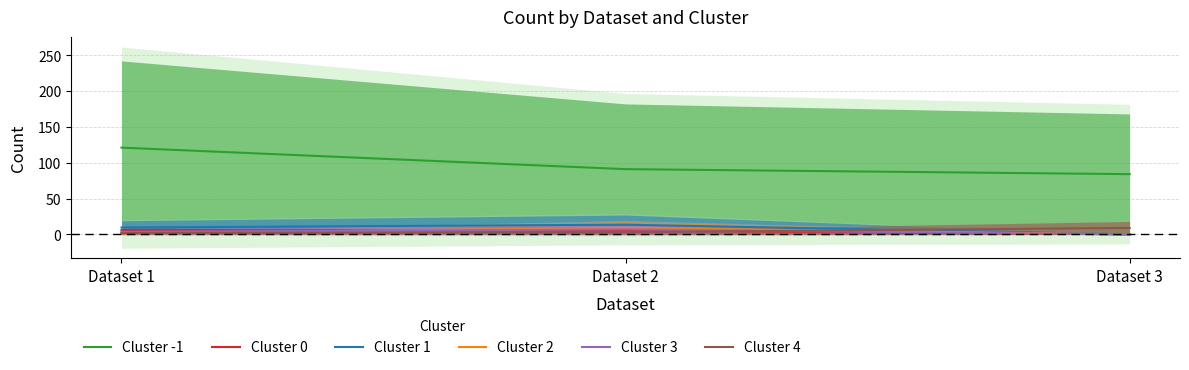

List the labels in order of Cluster 3 value, smallest first.

Dataset 3, Dataset 1, Dataset 2